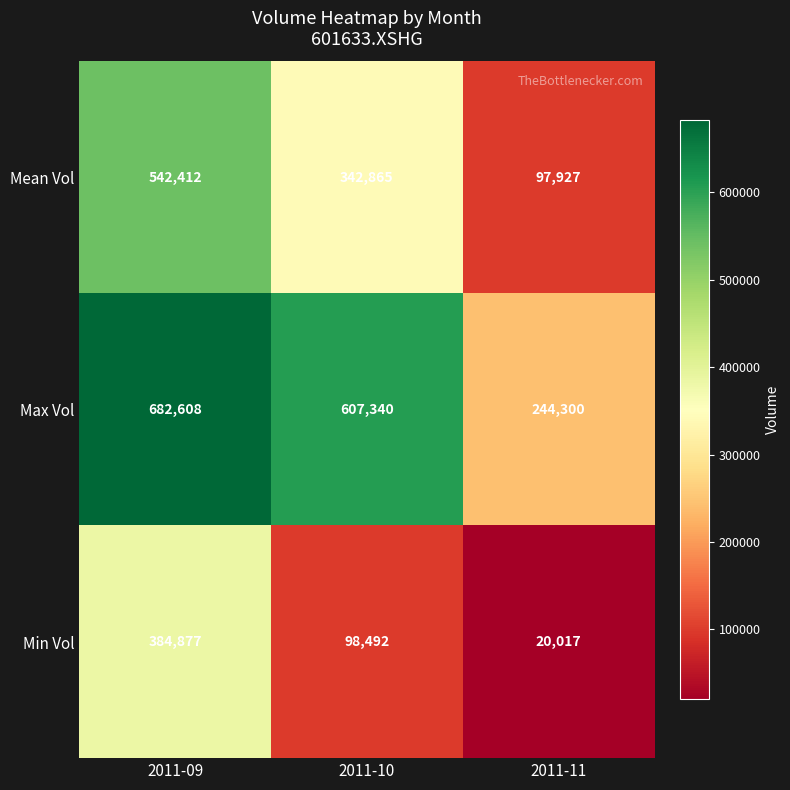

Which series has the largest range (max minus min)?

Mean Vol